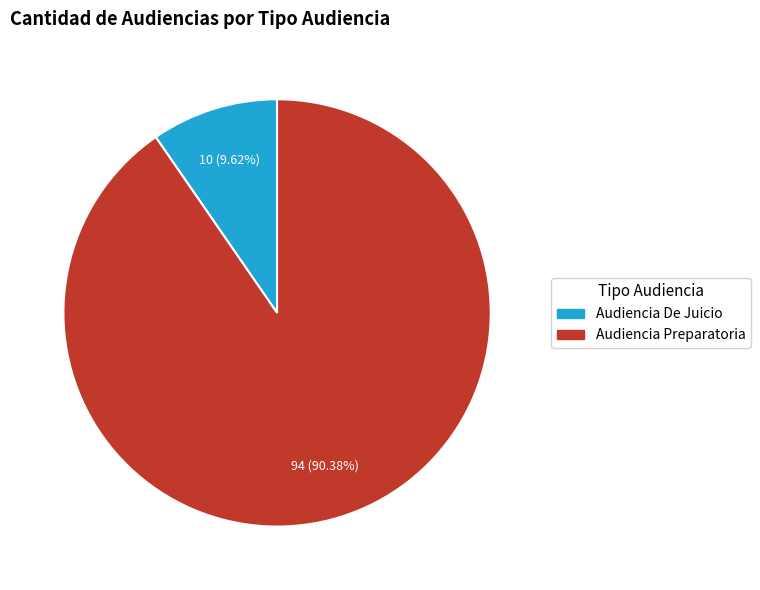

To the nearest percent, what percentage of the pie is Audiencia Preparatoria?

90%